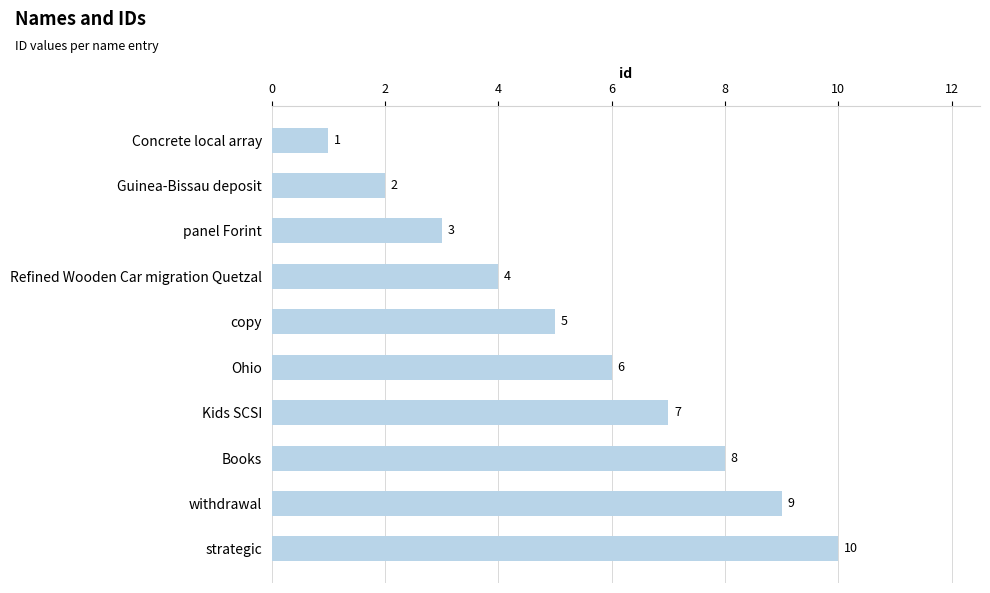

What is the minimum value shown in the chart?

1